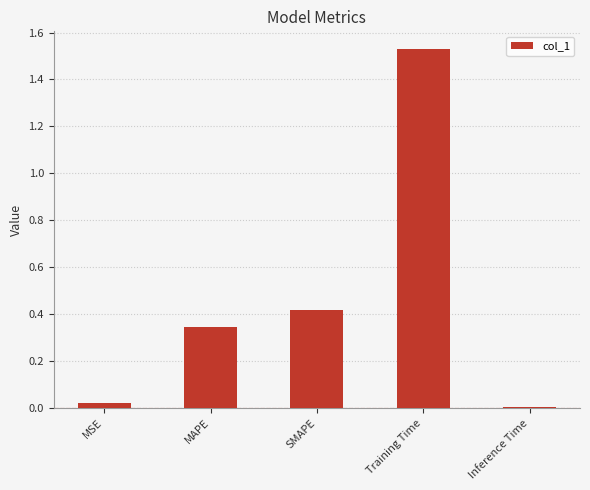

At which category does the chart reach its peak across all series?

Training Time